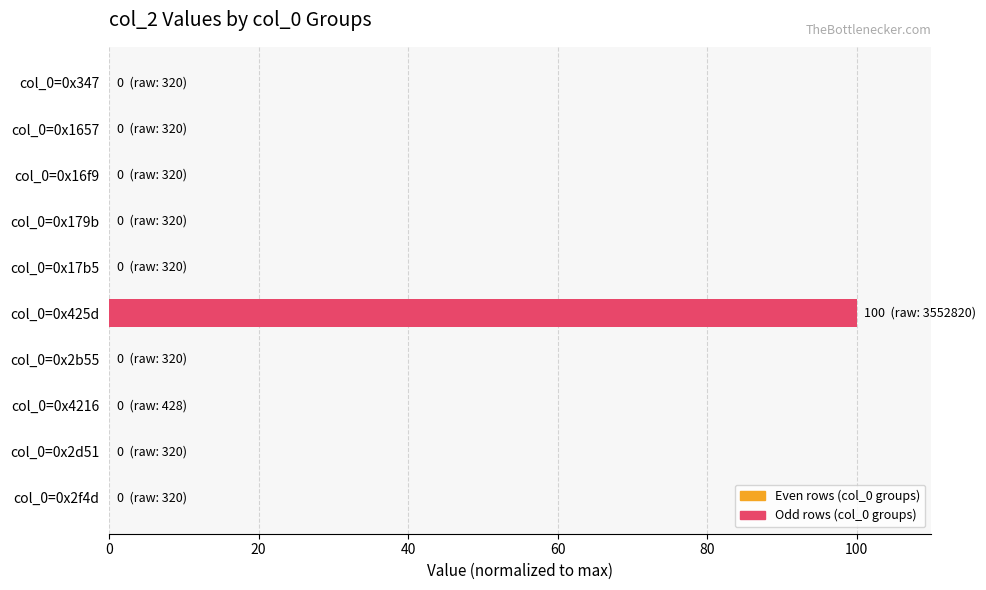

True or false: the data shows 0.0 at col_0=0x2d51.

True